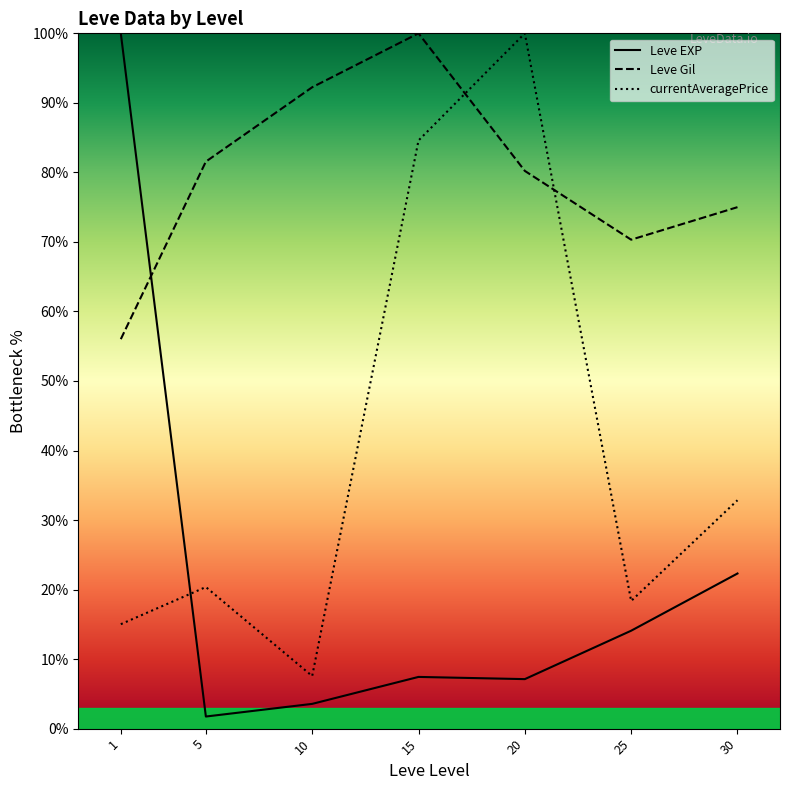

How many lines are shown in the chart?

3